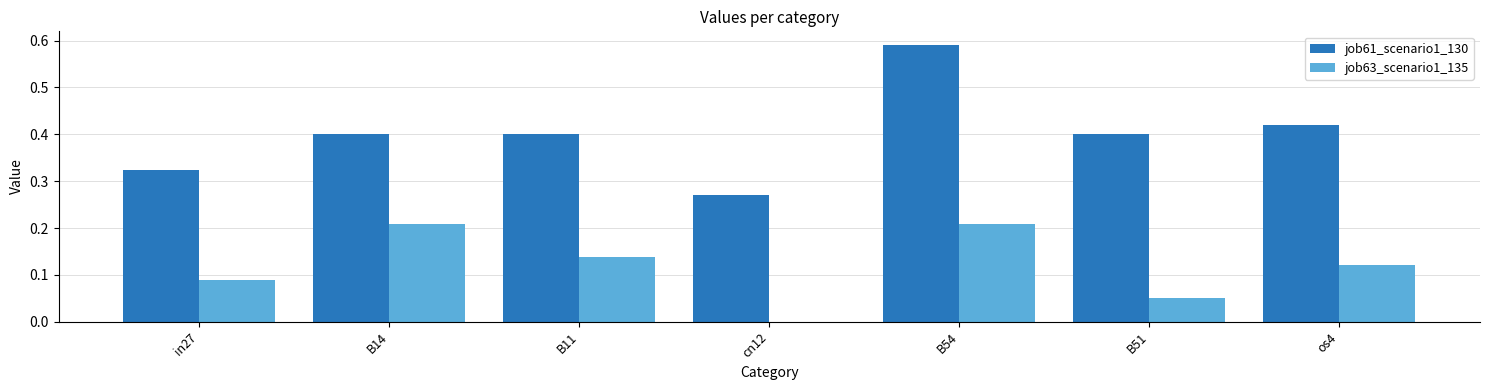

True or false: job61_scenario1_130 has a value of 0.1 at B51.

False